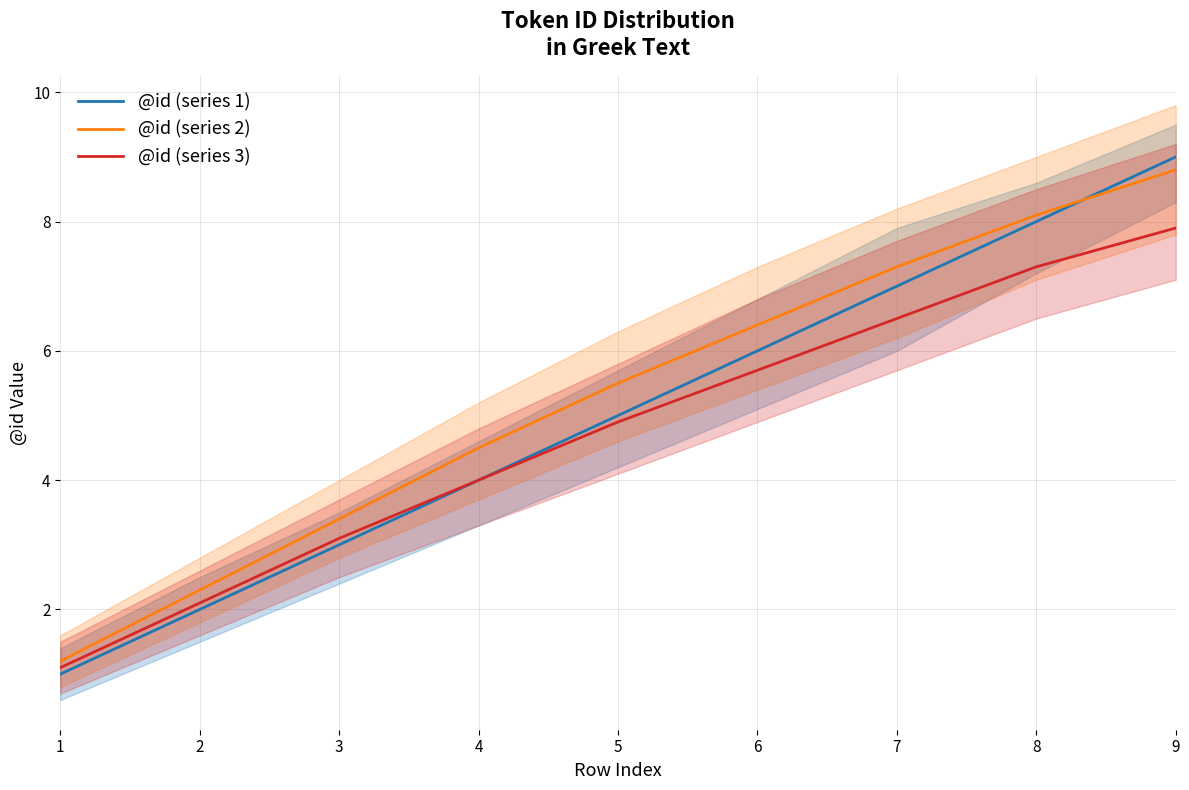

What is the sum of the @id (series 1) values at 7 and 8?

15.0